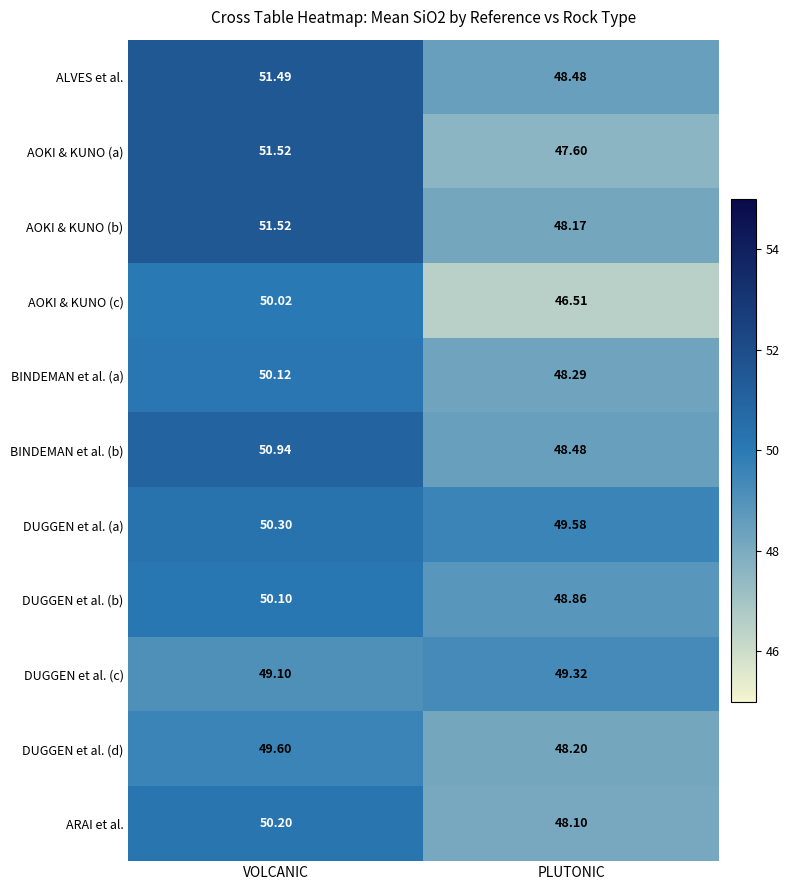

Where is AOKI & KUNO (c) nearest to the value 48?

PLUTONIC